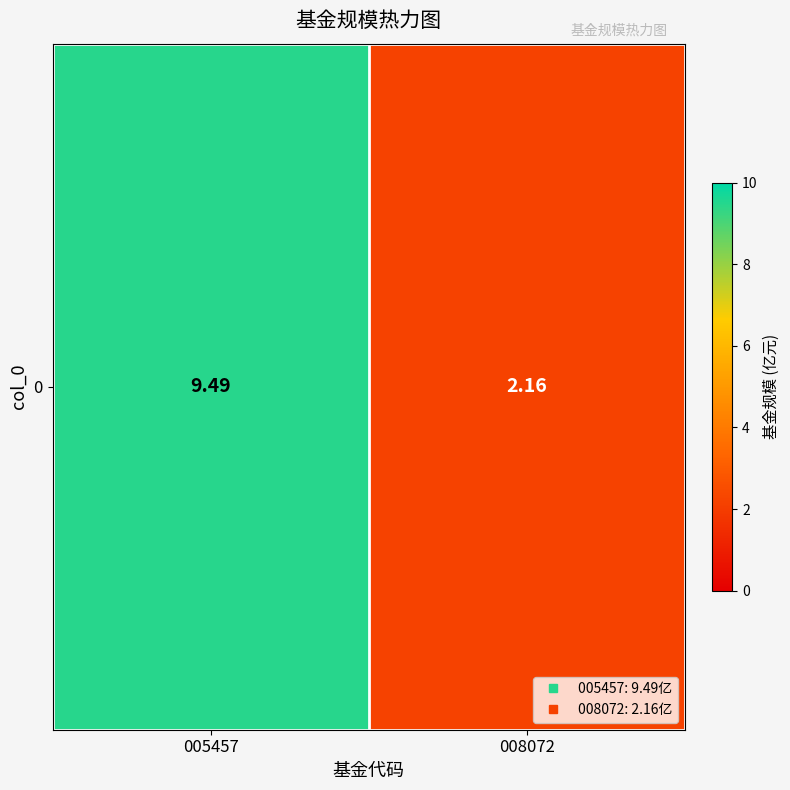

Reading left to right, what are all the values shown in this chart?

005457=9.5	008072=2.2